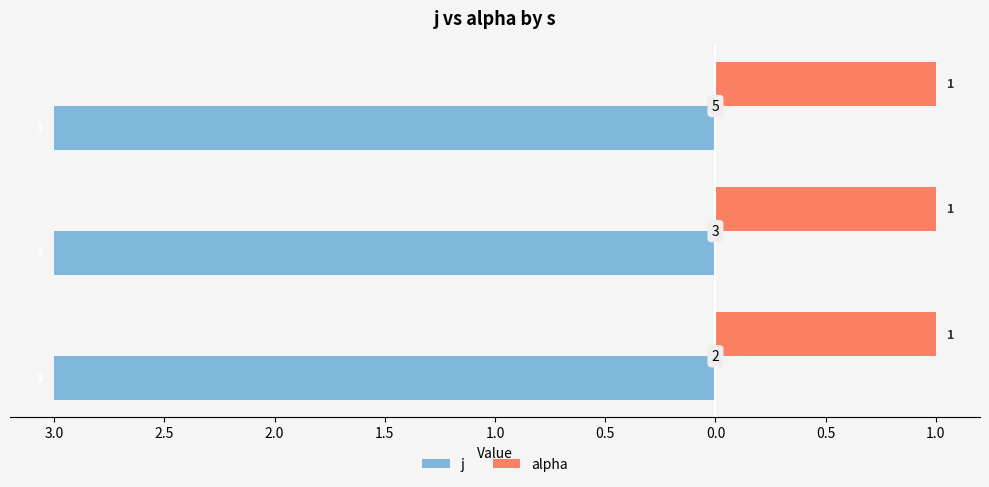

Where is alpha nearest to the value 1?

2